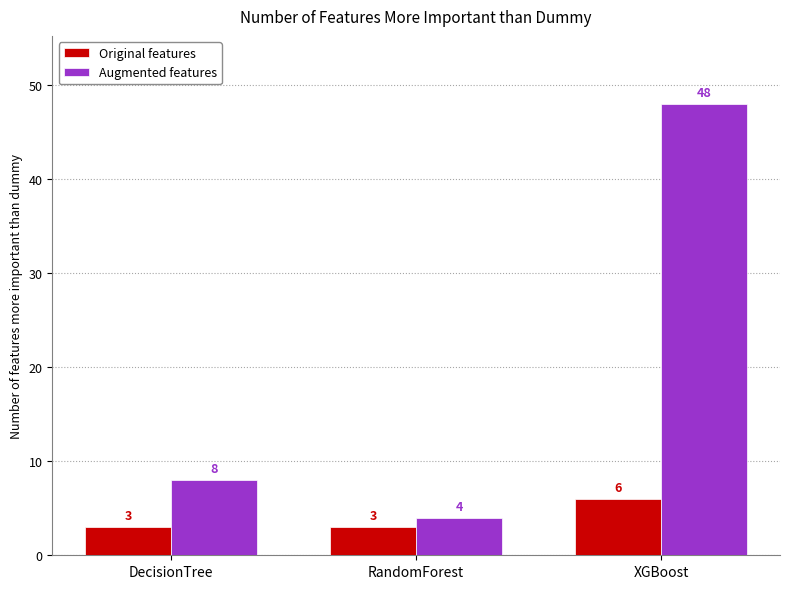

What is the total value across all series at XGBoost?

54